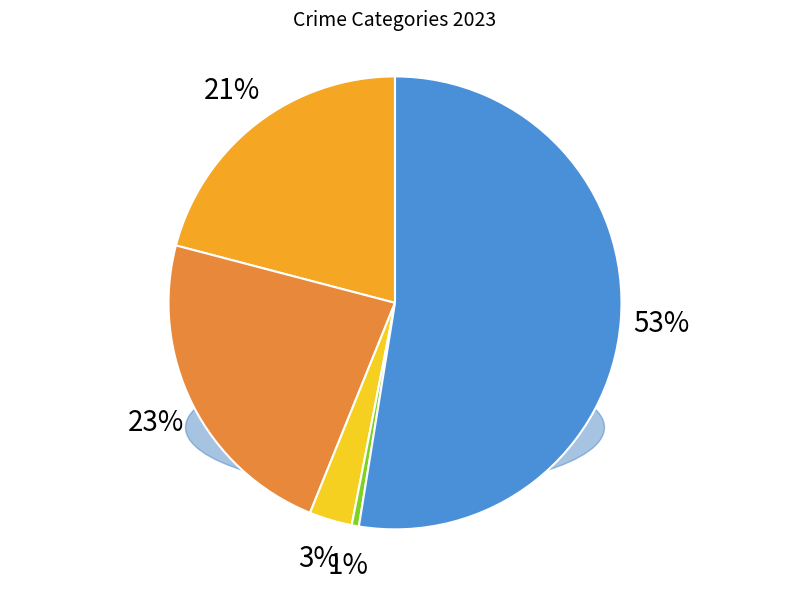

What portion of the pie excludes Aggravated Assault?

79.1%